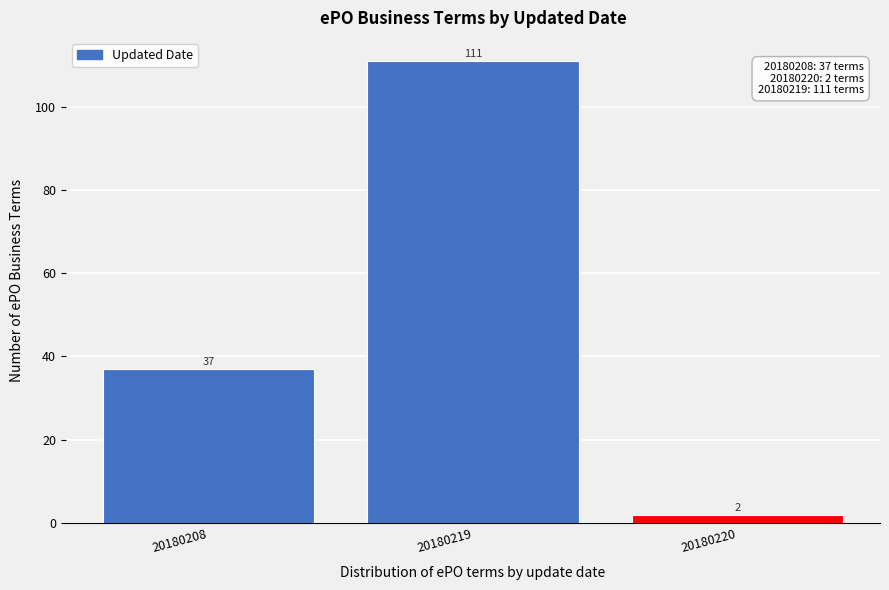

Reading left to right, list all the values displayed in this chart.

20180208=37	20180219=111	20180220=2